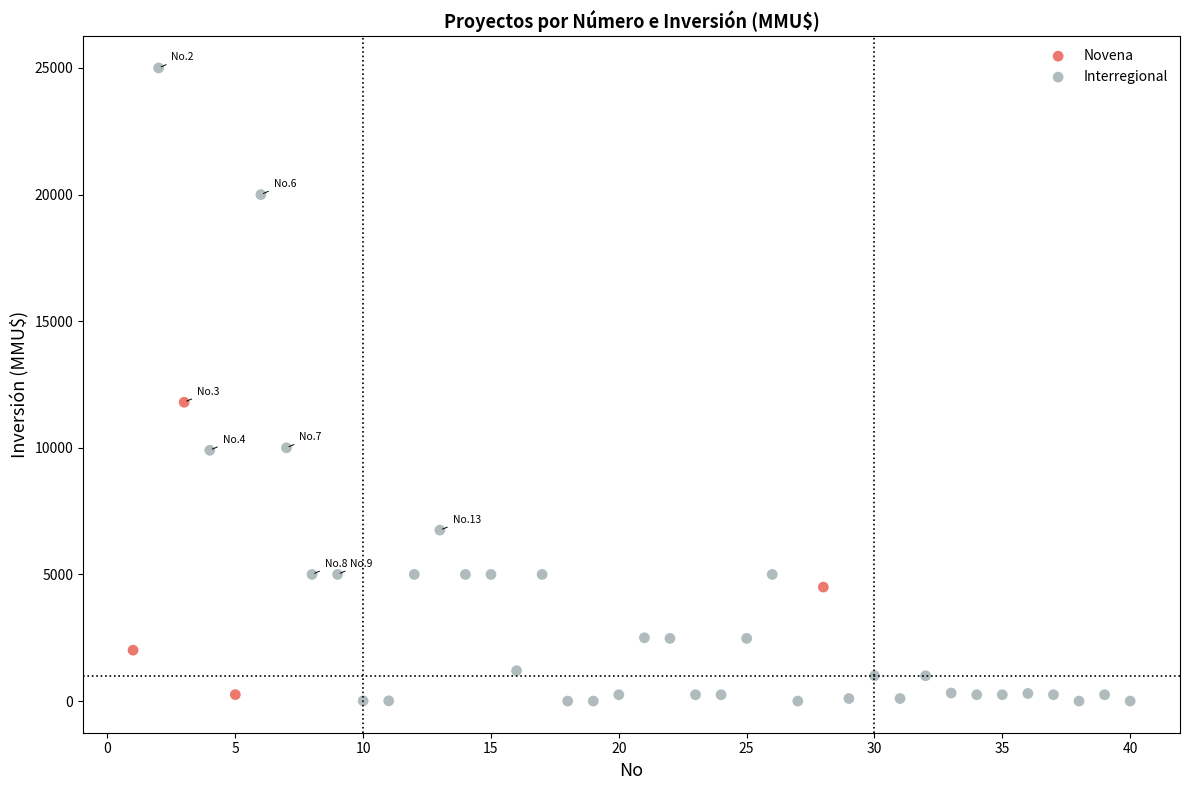

What are all the series names shown in the legend?

Novena, Interregional